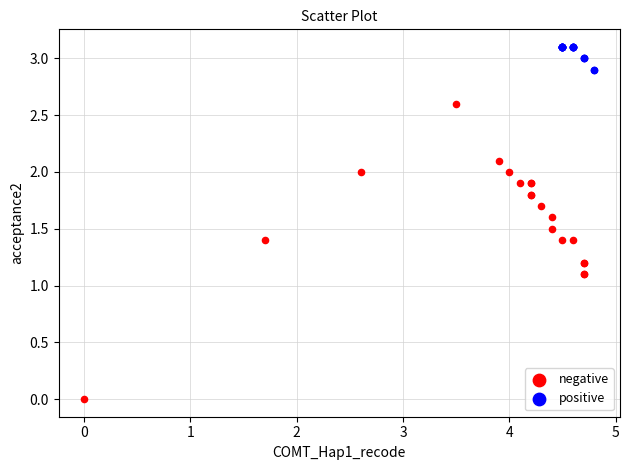

Which series has the largest Y range (max minus min)?

negative